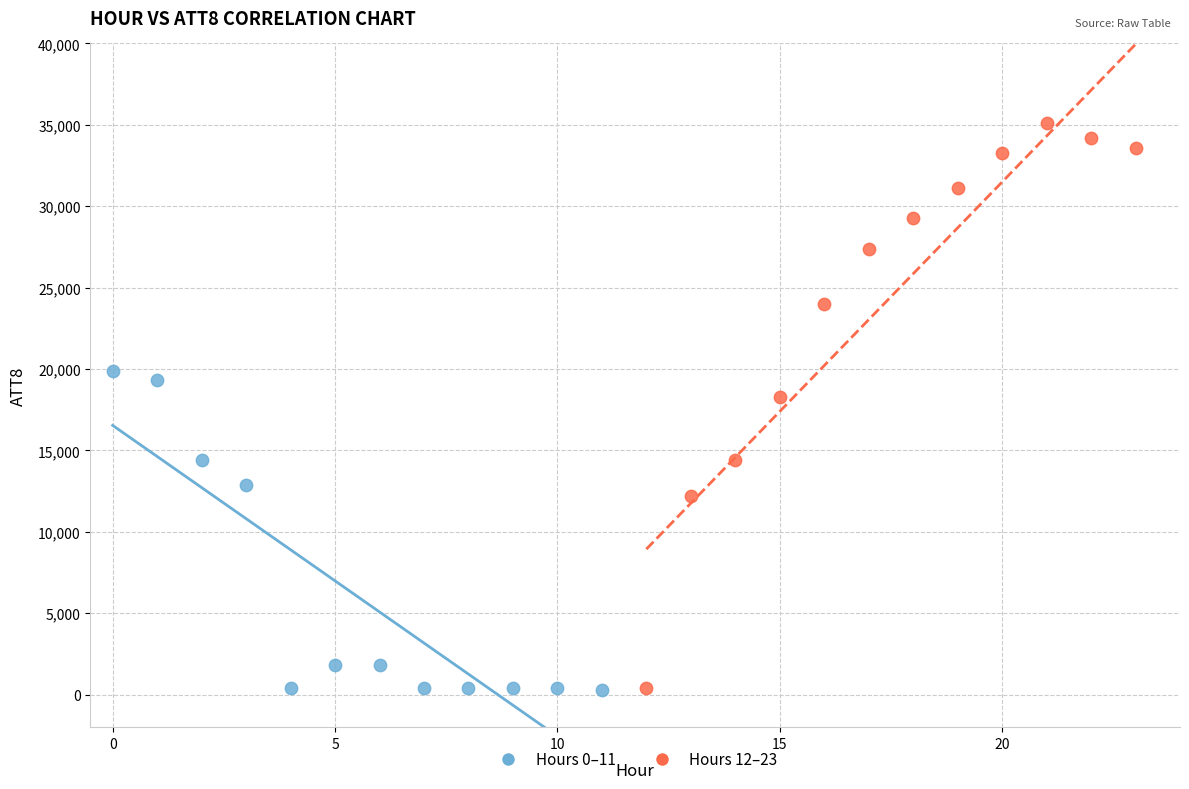

Which series reaches the maximum Y coordinate?

Hours 12–23